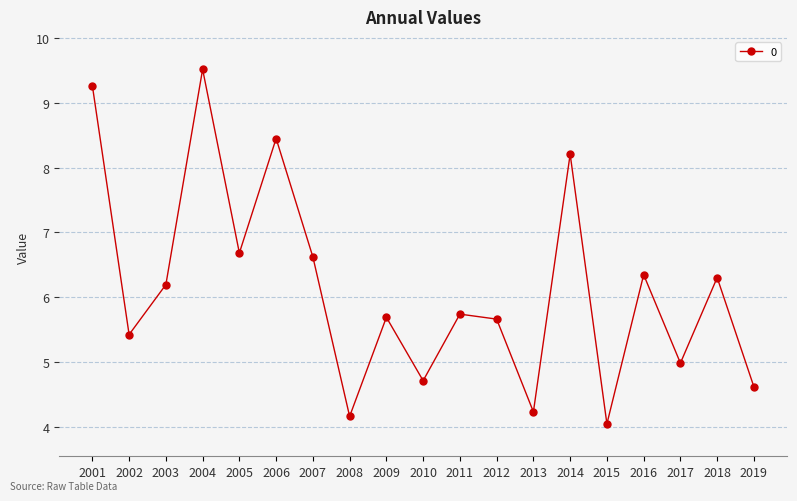

How many interior local valleys (lower than both neighbors) does the data have?

7